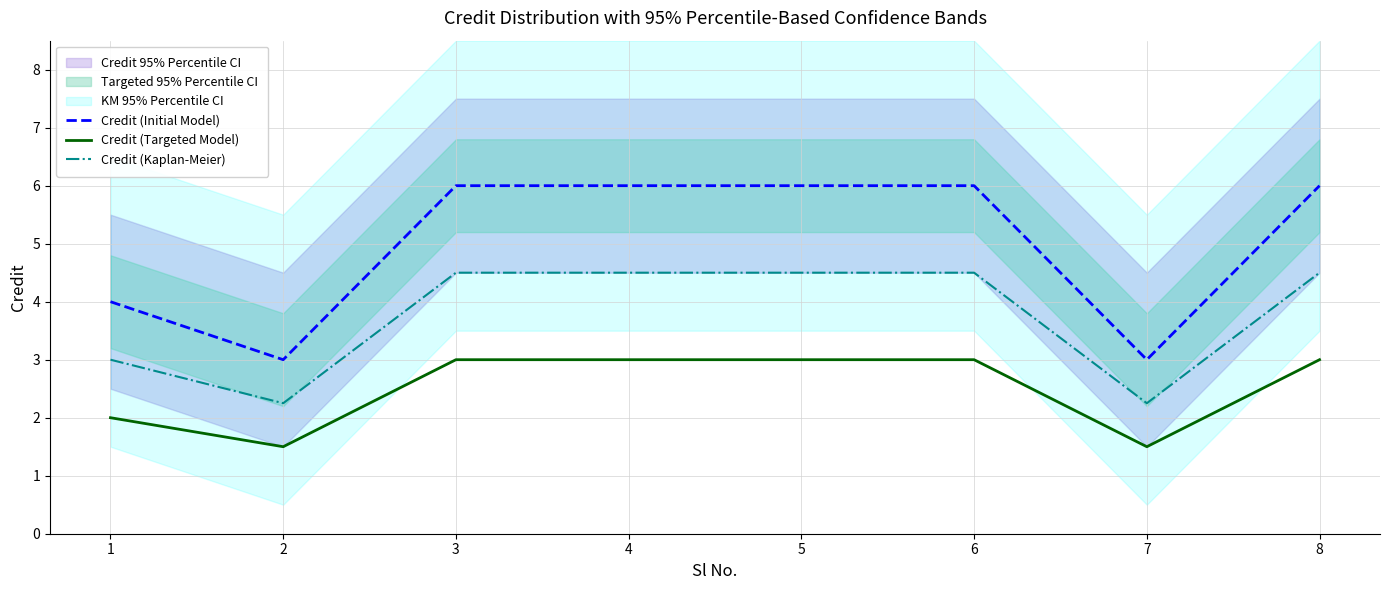

How many lines are shown in the chart?

3